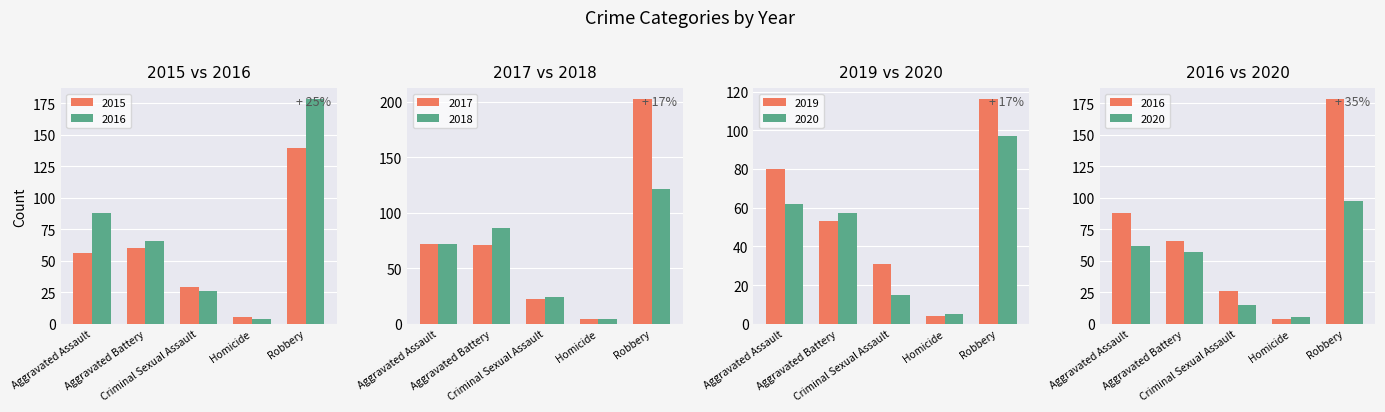

How many groups of bars are there?

5